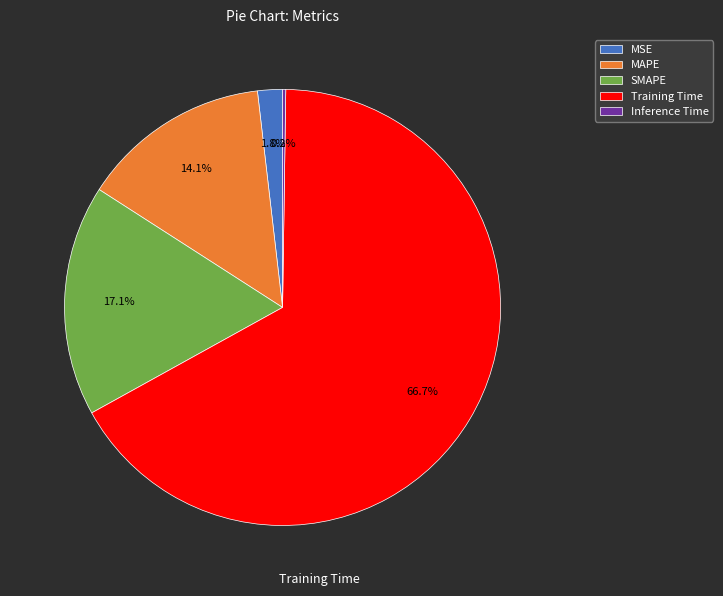

To the nearest percent, what percentage of the pie is MAPE?

14%